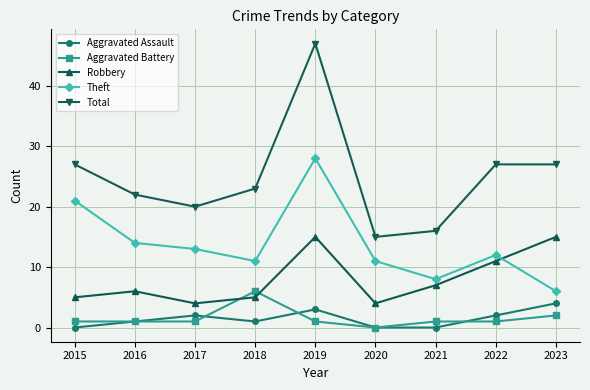

At which category does Theft reach its first local valley?

2018